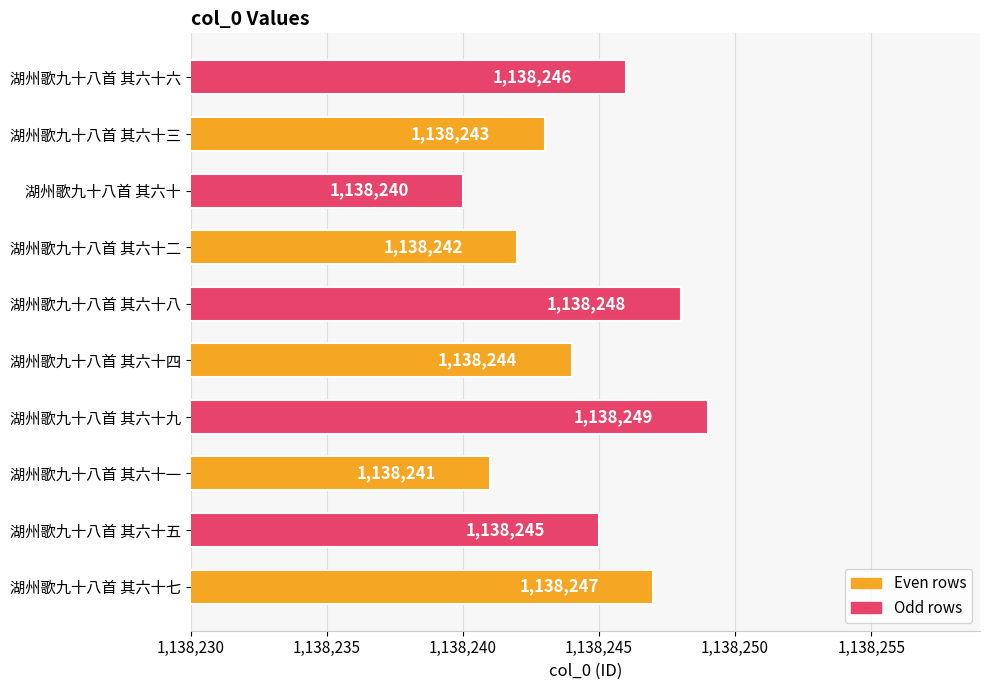

Does the chart contain stacked bars?

No